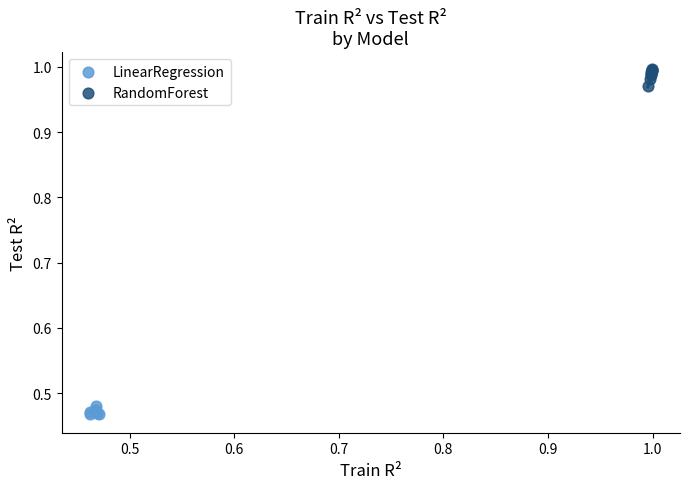

Which series reaches the maximum Y coordinate?

RandomForest